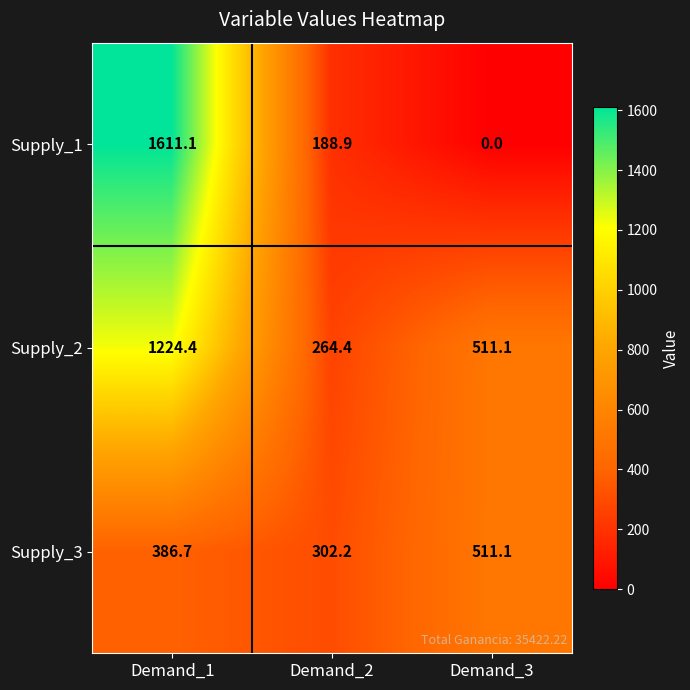

What is the difference between the highest and lowest values at Demand_3?

511.1